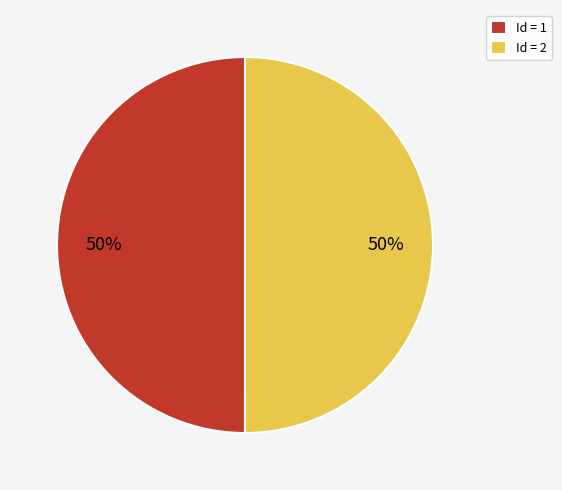

Count the number of slices in the pie.

2